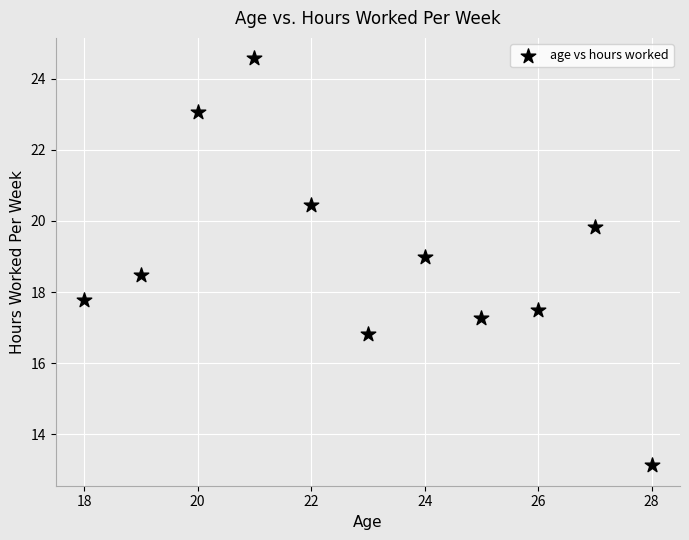

What Y value in the scatter plot is closest to 18?

17.8